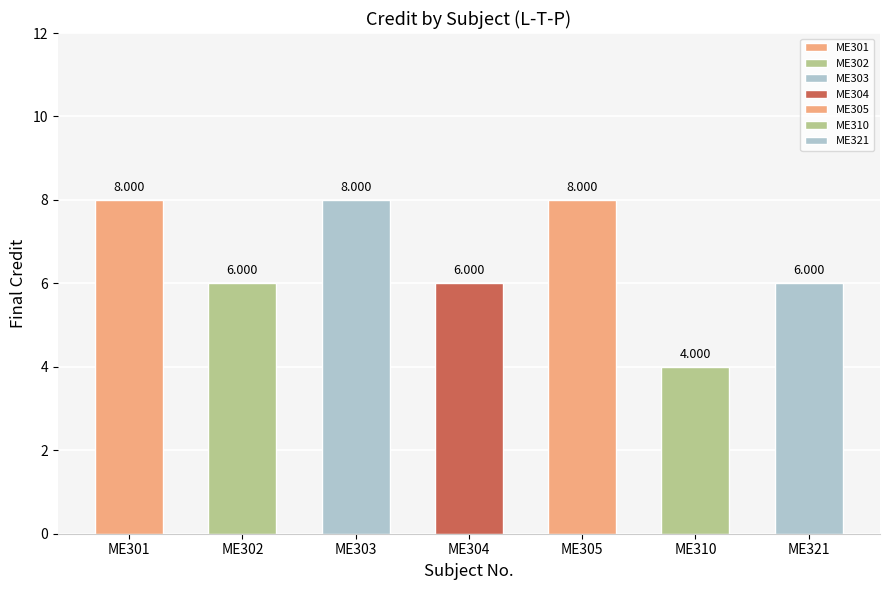

Reading left to right, extract all data points from this chart.

3-1-0=8	2-1-0=6	3-1-0=8	2-1-0=6	3-1-0=8	0-0-4=4	2-1-0=6